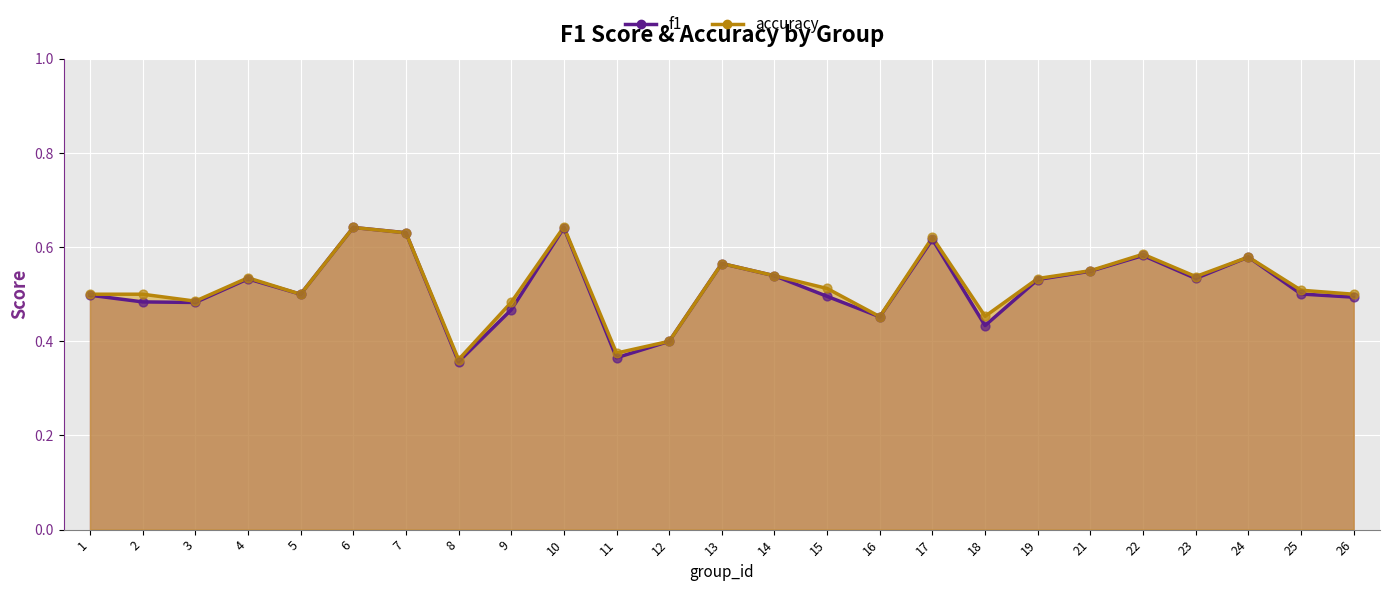

At which category is the sum across all series the highest?

10